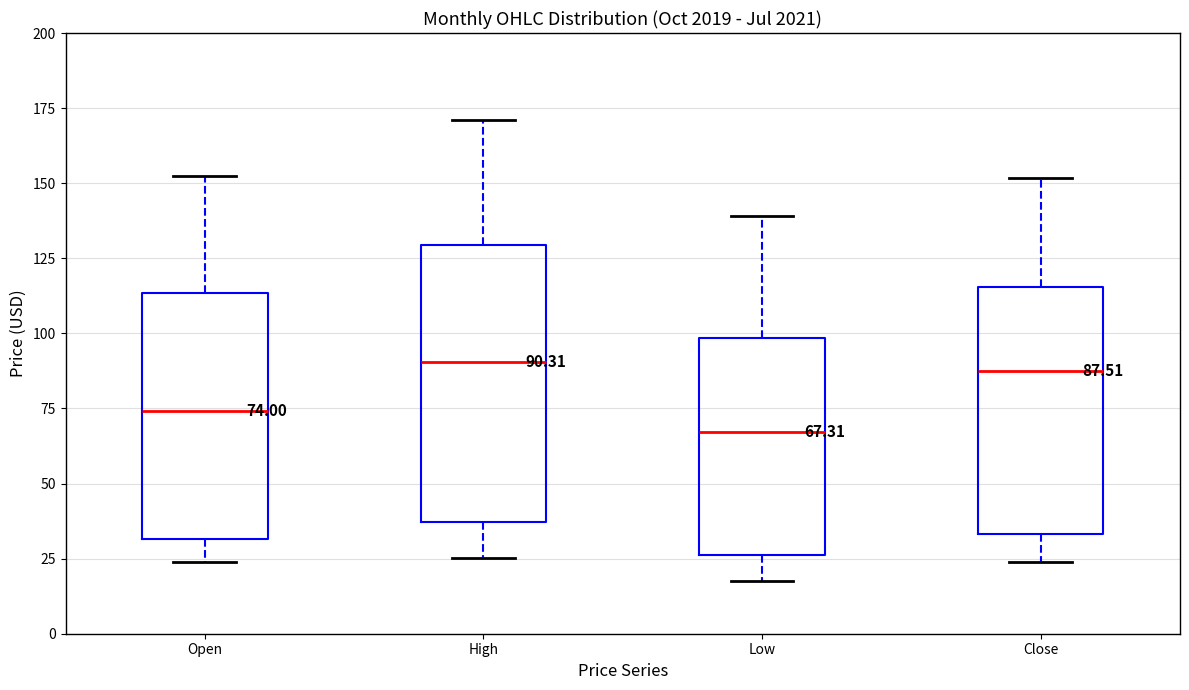

Which box is the tallest, from its lower edge to its upper edge?

High